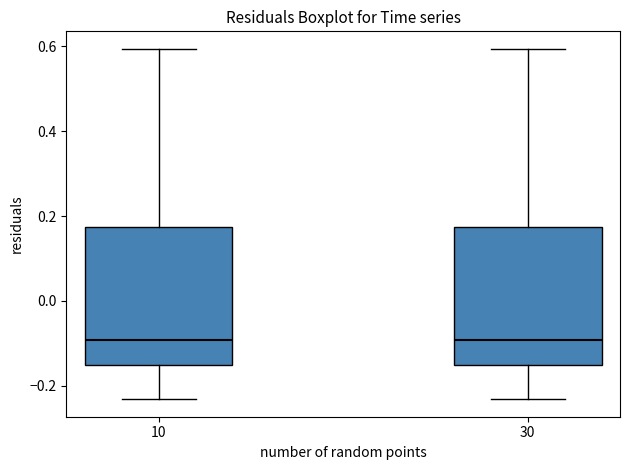

Reading left to right, transcribe this box plot: for each box, give where its median line is, the range the box spans, and where its two whiskers end, as read against the y-axis. The values are not printed on the chart, so give them approximately, as read against the axis.

10: median -0.10, box -0.16 to 0.18, whiskers -0.24 to 0.60
30: median -0.10, box -0.16 to 0.18, whiskers -0.24 to 0.60